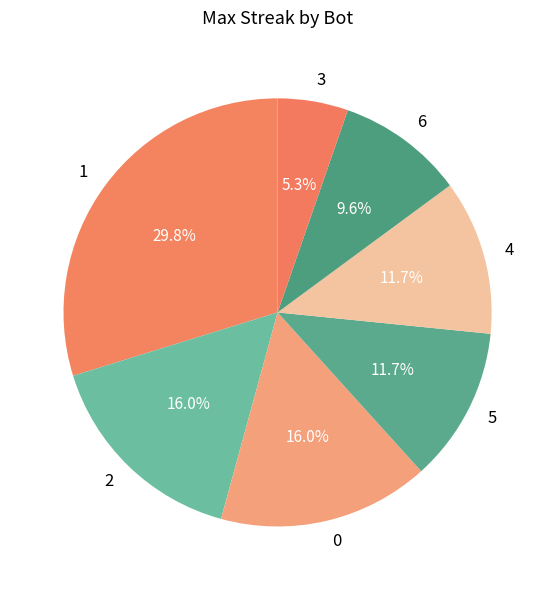

The 0 slice represents 16% of the pie. True or false?

True